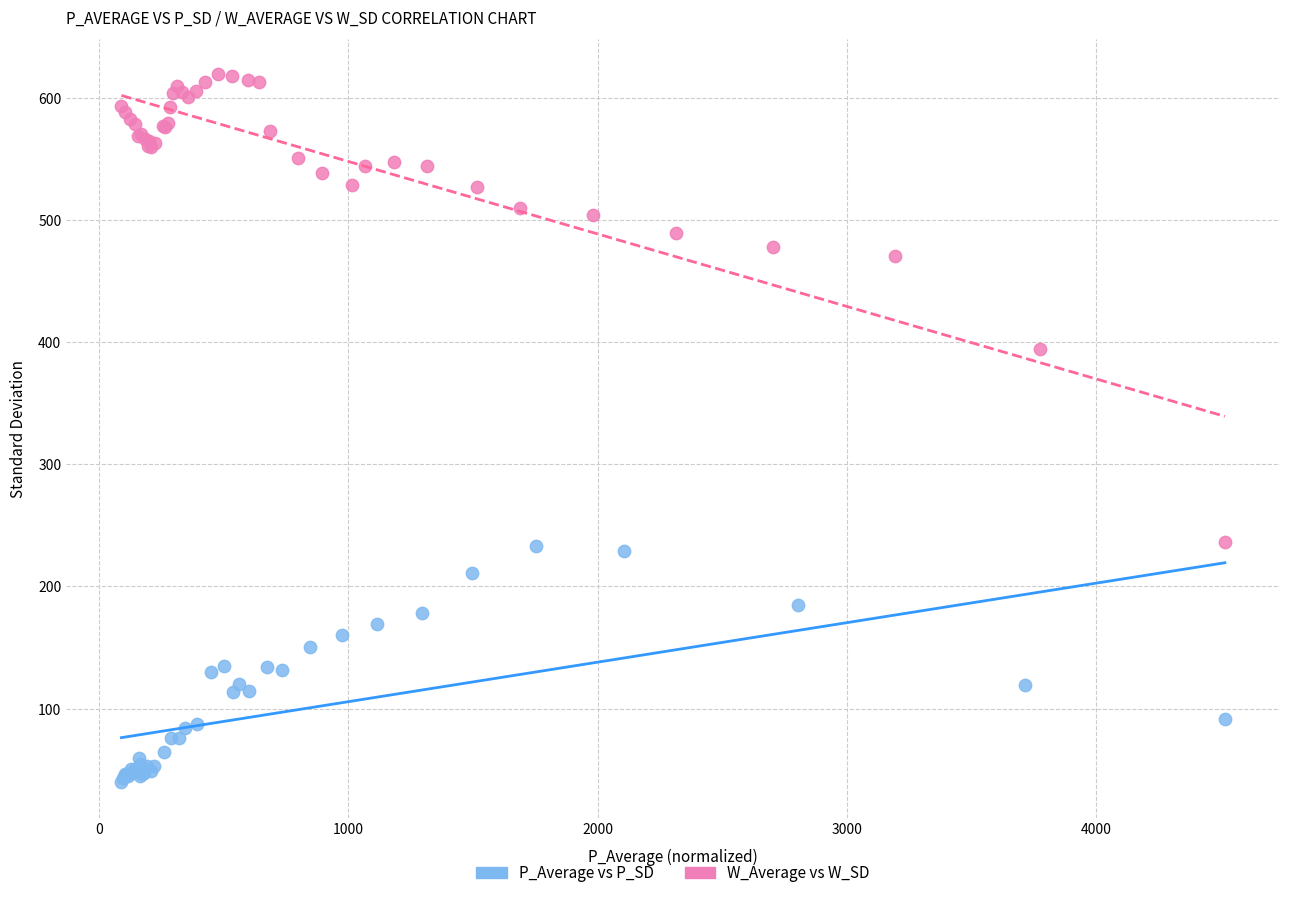

Which series reaches the minimum Y coordinate?

P_Average vs P_SD